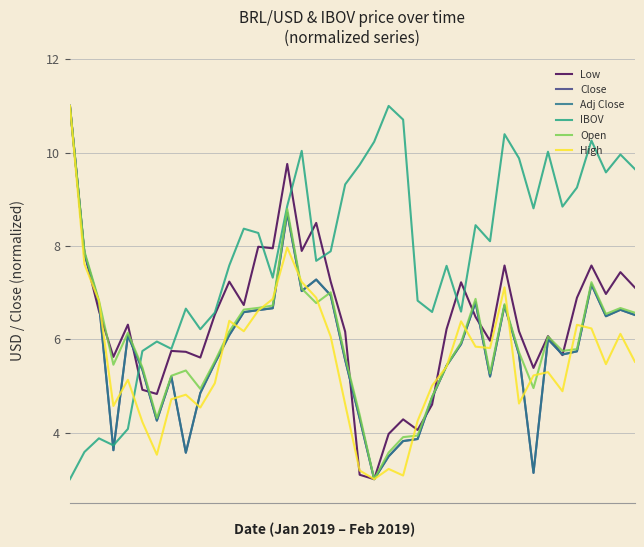

What is the minimum value for Adj Close?

3.0